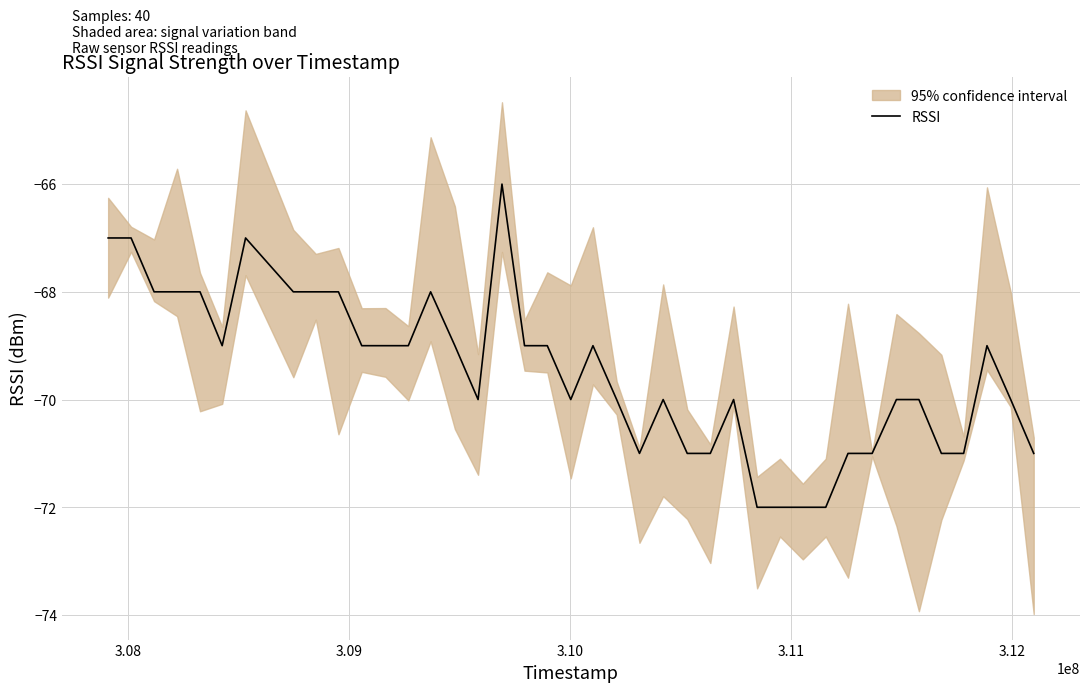

Reading left to right, extract all data points from this chart.

-67	-67	-68	-68	-68	-69	-67	-68	-68	-68	-69	-69	-69	-68	-69	-70	-66	-69	-69	-70	-69	-70	-71	-70	-71	-71	-70	-72	-72	-72	-72	-71	-71	-70	-70	-71	-71	-69	-70	-71